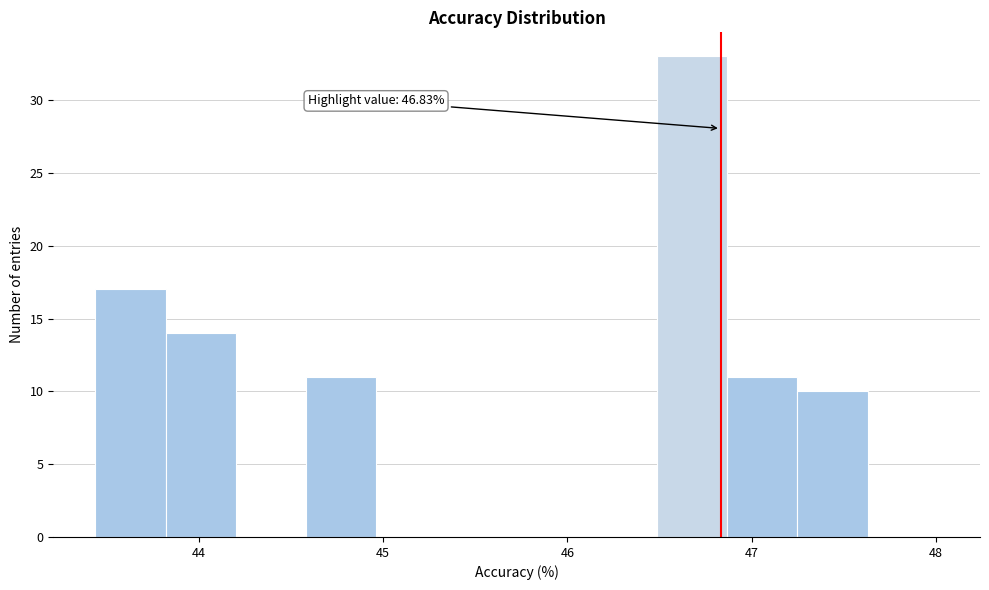

Read against the x-axis, roughly where is the centre of the tallest bar?

46.7